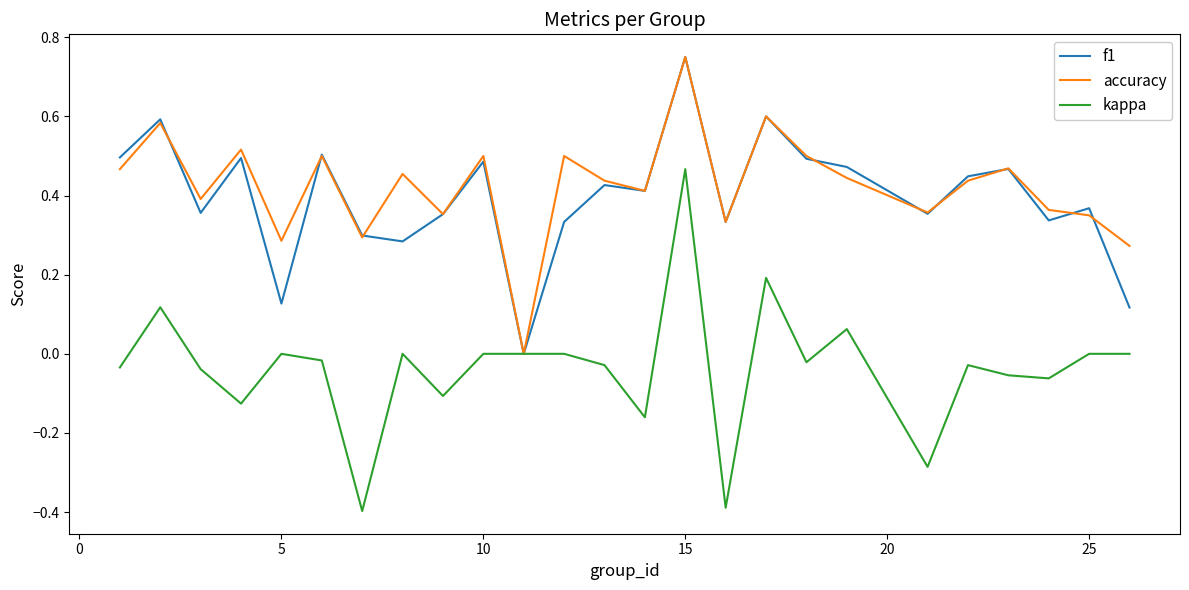

True or false: accuracy has more than 2 points higher than both neighbors.

True